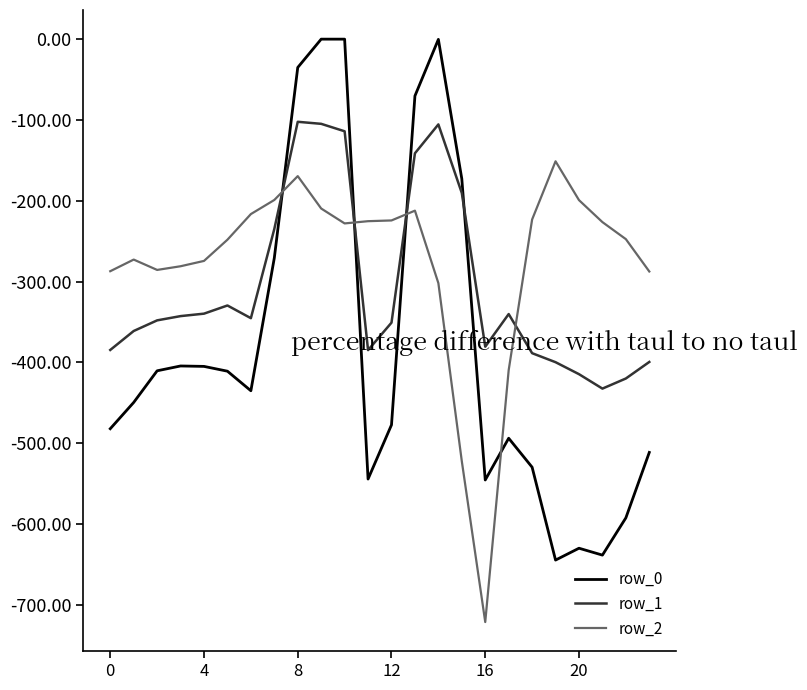

What is the minimum value for row_2?

-721.2